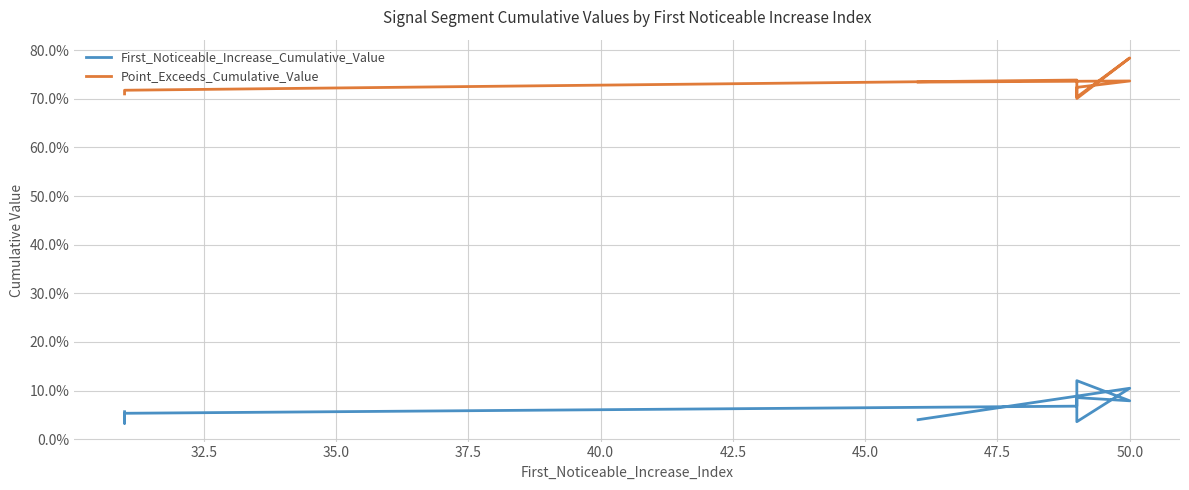

What is the difference between the highest and lowest values at 35.0?

0.7